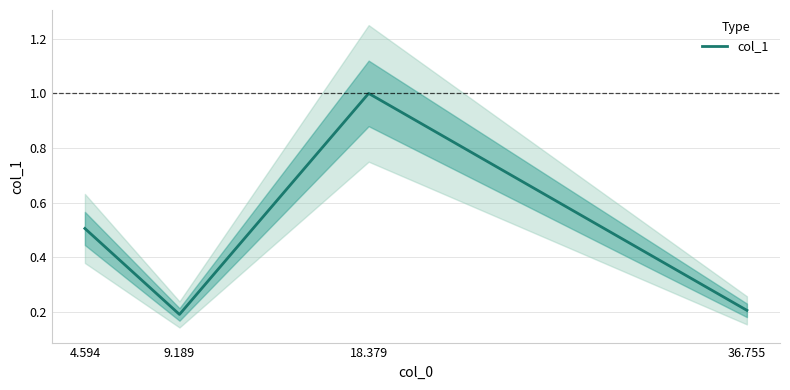

What is the value of the 1st point from the left?

0.5